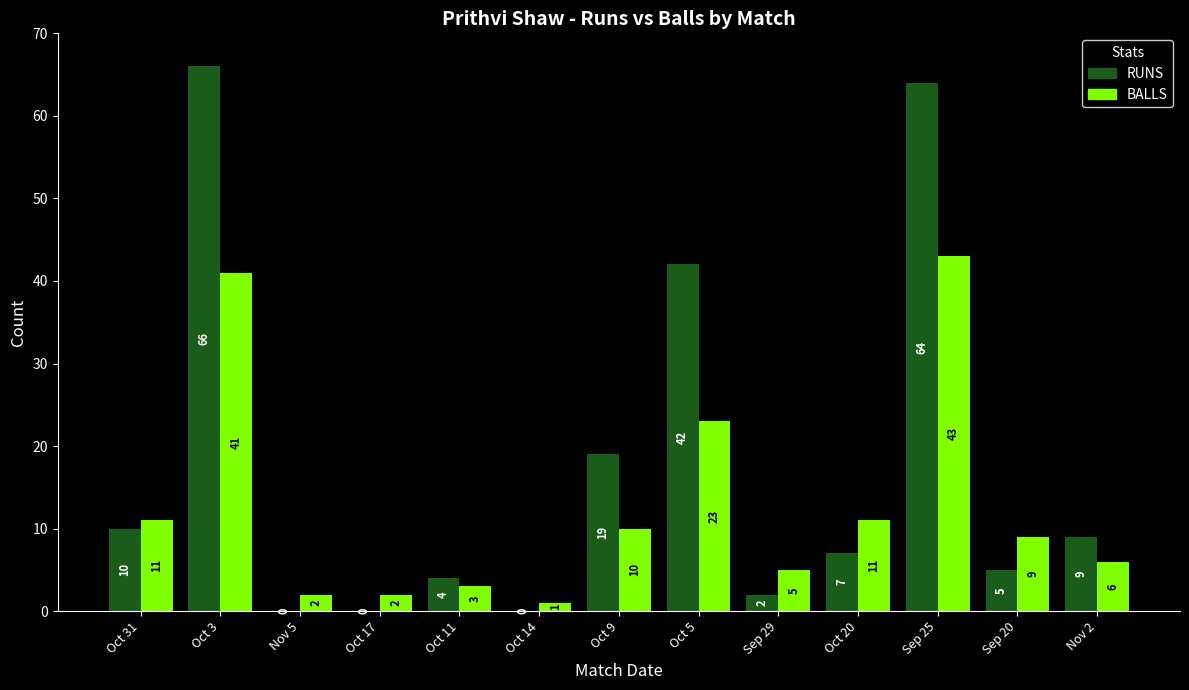

Is the value of BALLS at Oct 9 greater than the value of RUNS at Oct 11?

Yes